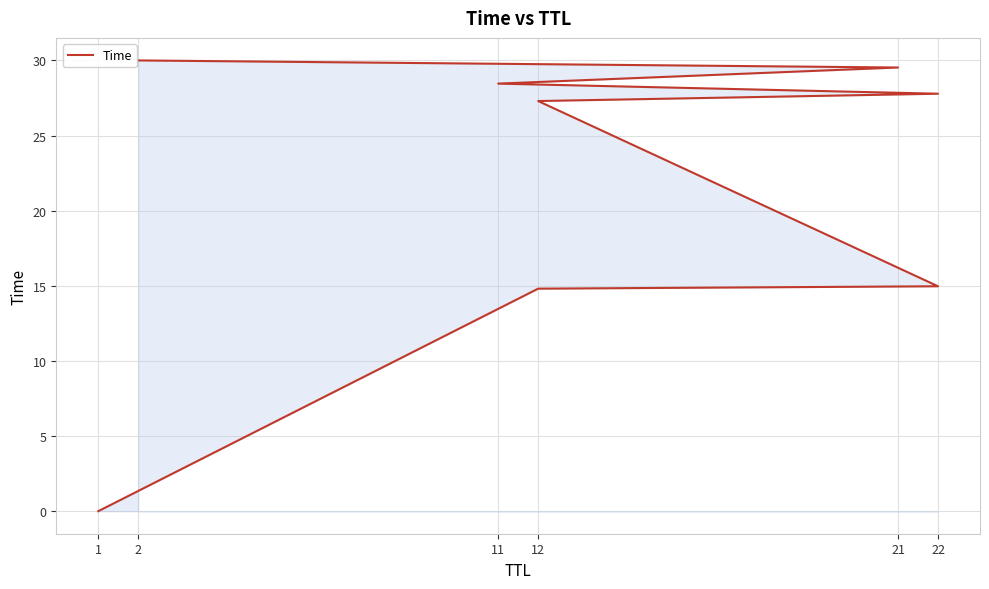

Reading left to right, list all the values displayed in this chart.

0.0	14.8	15.0	27.3	27.8	28.5	29.5	30.0